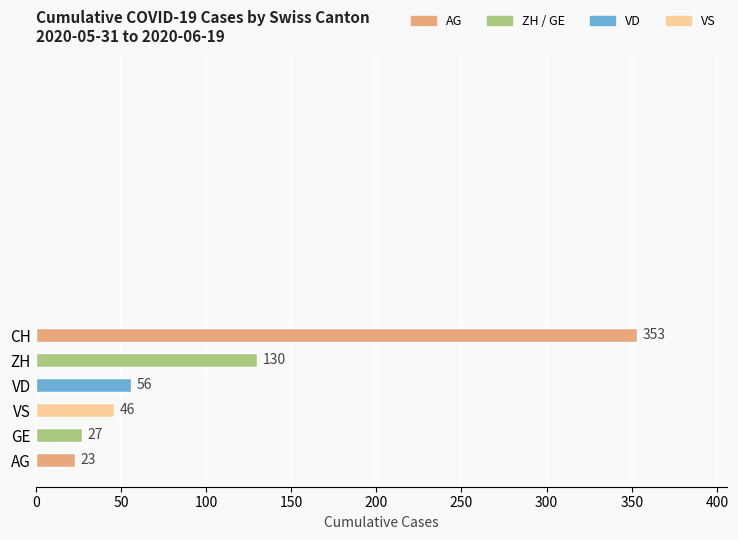

The chart shows a value of 46 at VS. True or false?

True